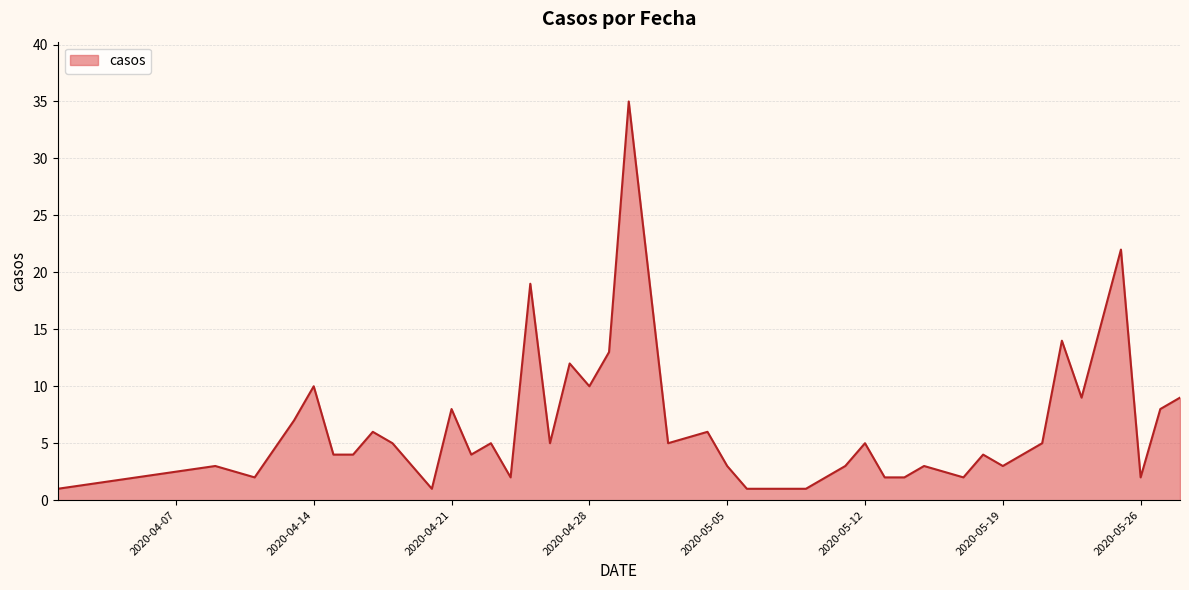

What is the difference between the maximum and minimum values?

34